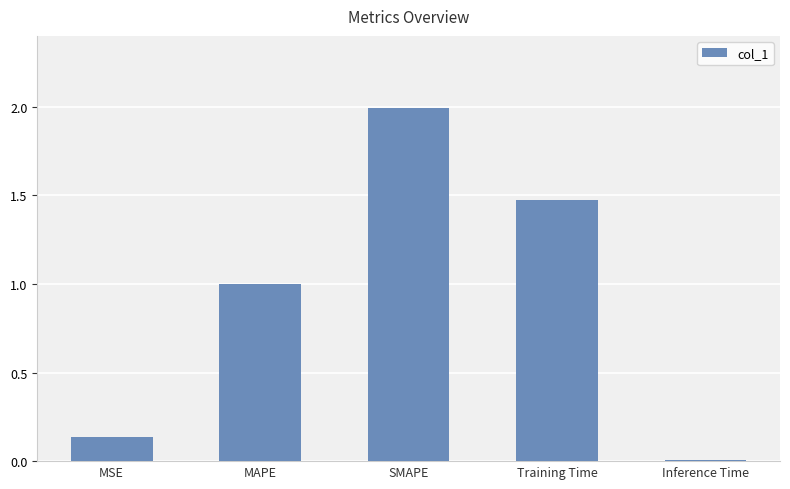

At which category does the chart reach its minimum across all series?

Inference Time